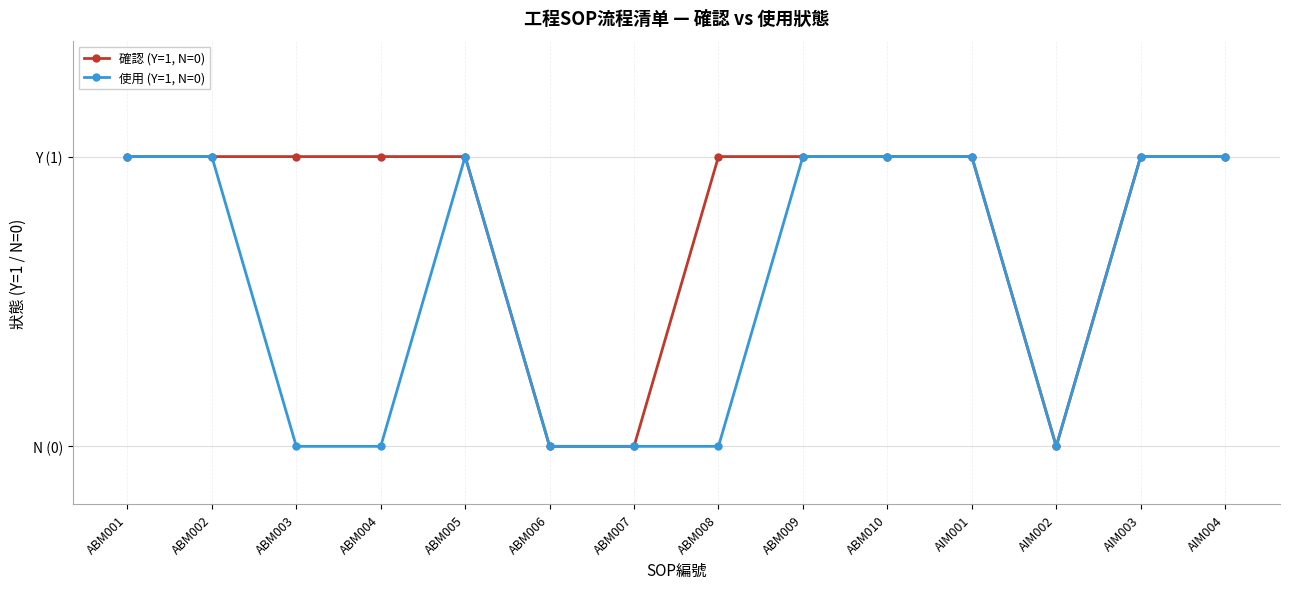

True or false: 使用 (Y=1, N=0) and 確認 (Y=1, N=0) cross at least once.

False